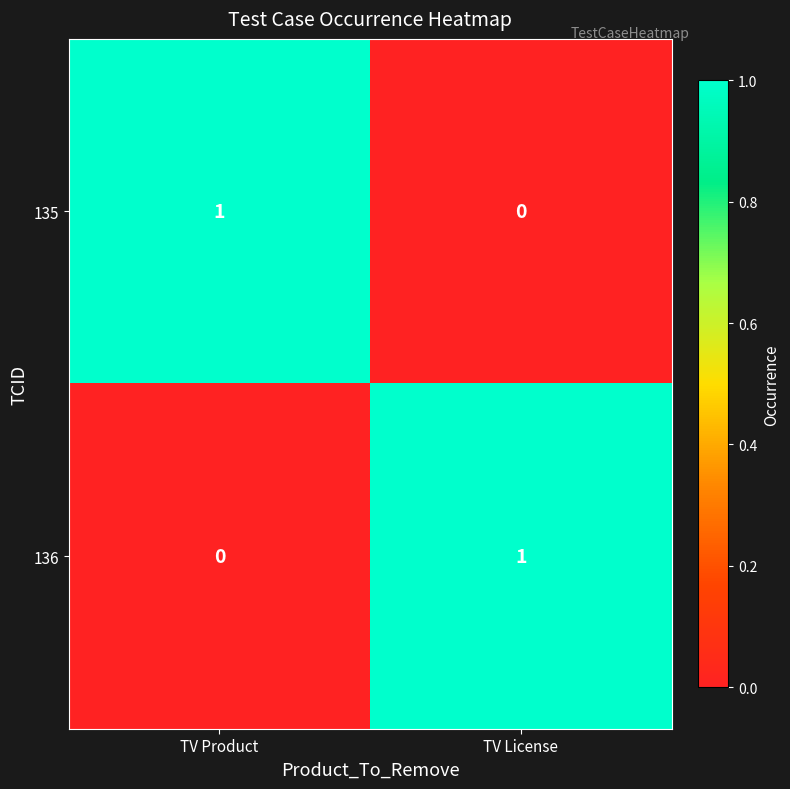

At how many categories does at least one series exceed 0?

2